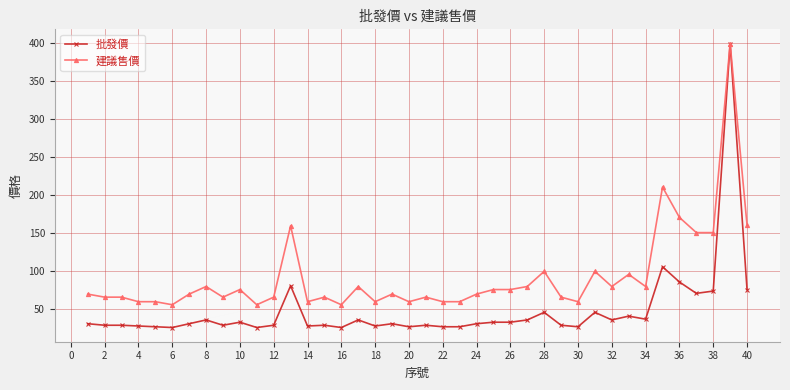

What is the value of the 批發價 point at the 4th from the left?

27